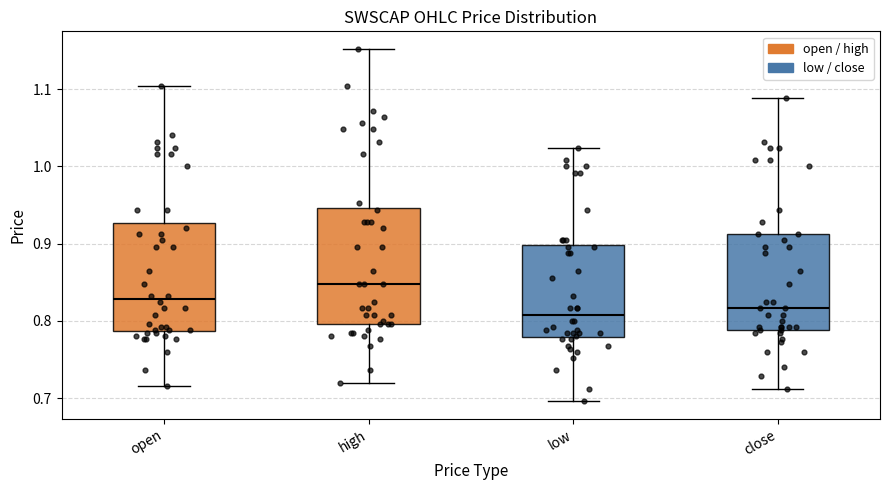

Comparing the boxes themselves (not the whiskers), which one is the tallest?

high